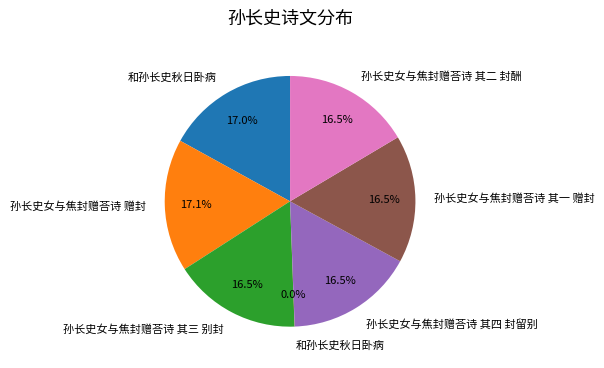

Is there any slice that represents more than half of the pie?

No